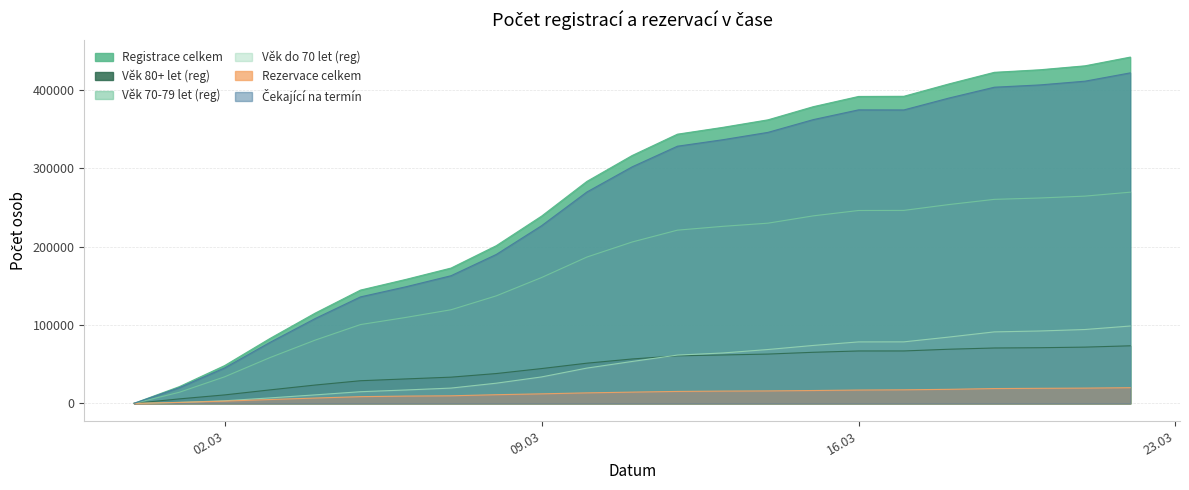

Which series has the largest range (max minus min)?

Registrace celkem